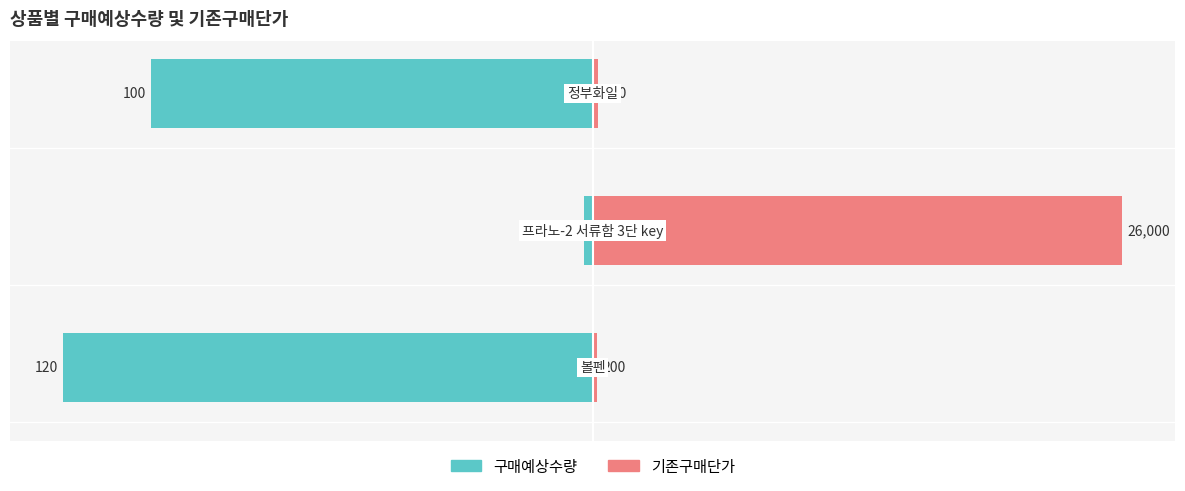

Is it true that 구매예상수량 equals -1.7 at 1?

True